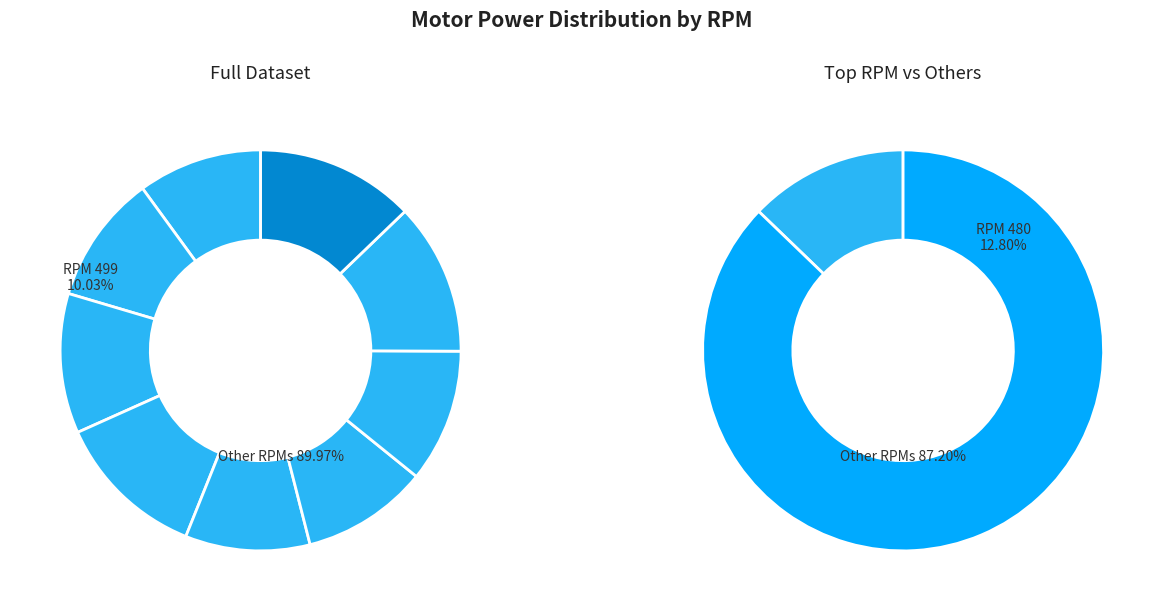

What portion of the pie excludes 480?

87.2%